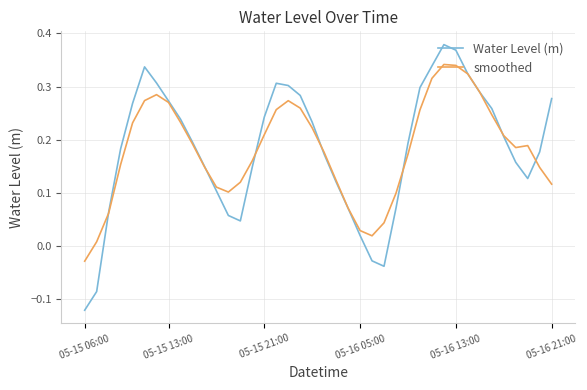

Which series has the largest range (max minus min)?

Water Level (m)